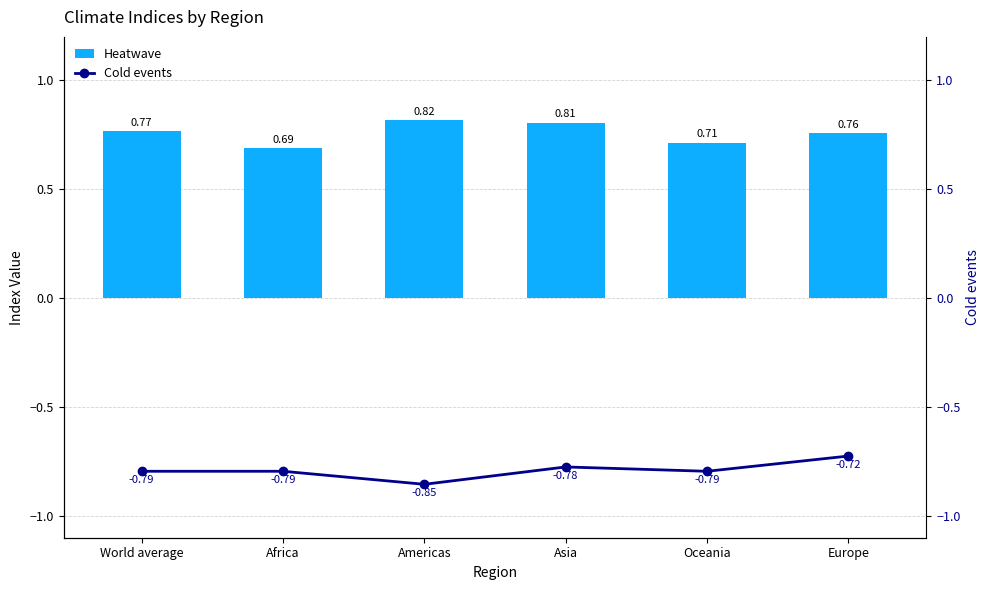

Which label corresponds to the smallest value in the chart?

Americas